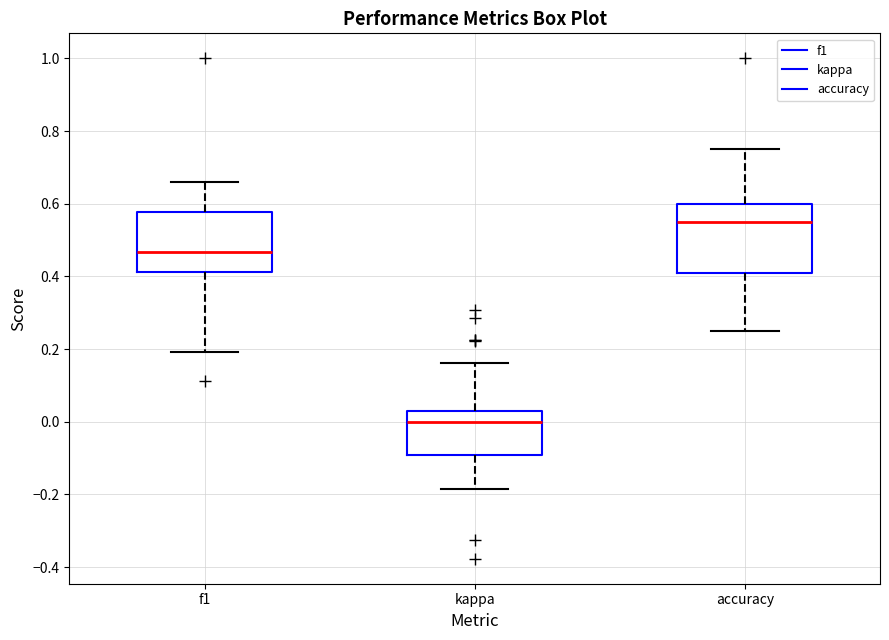

Which box is the tallest, from its lower edge to its upper edge?

accuracy